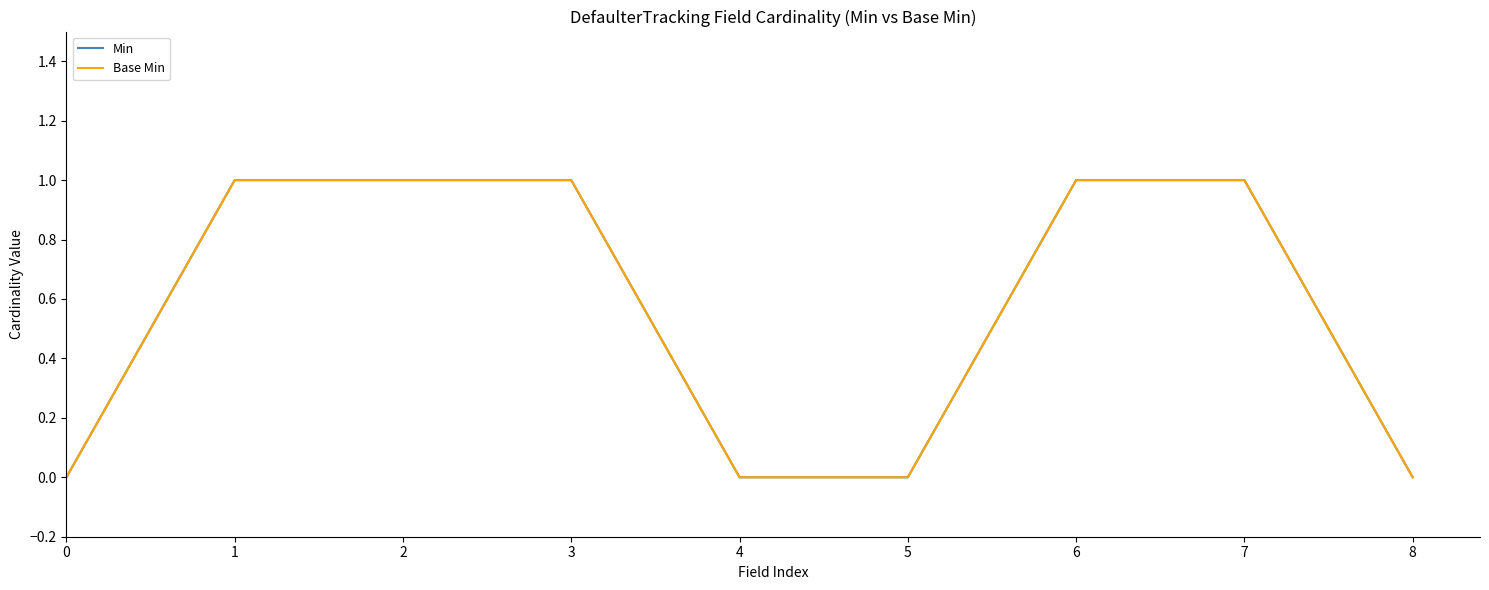

Which label corresponds to the largest value in the chart?

1